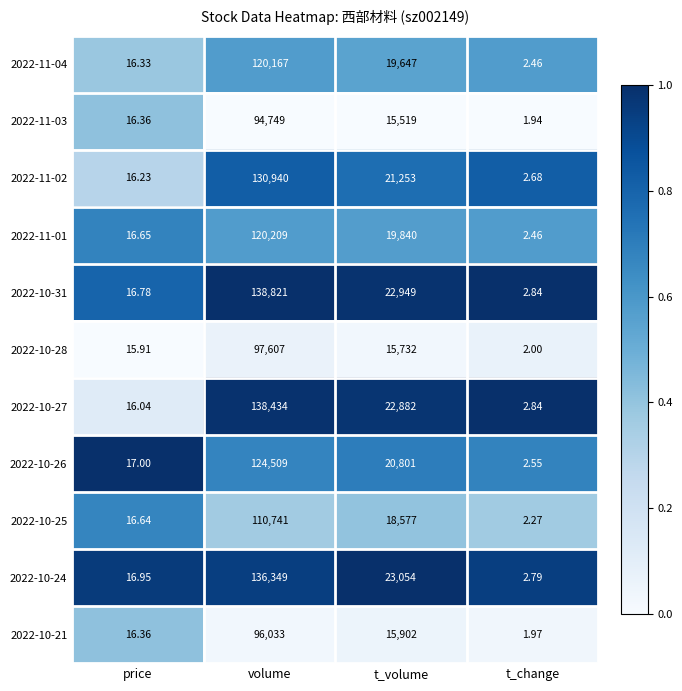

At which category does the chart reach its minimum across all series?

t_change